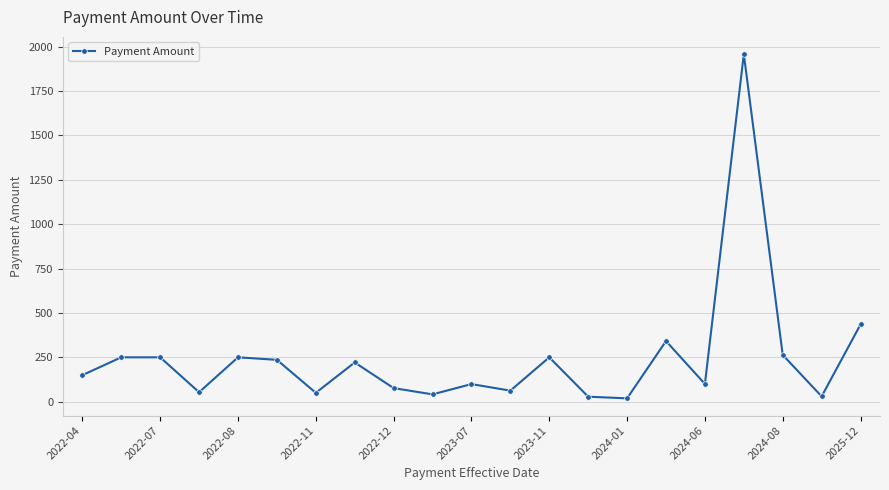

What is the value of the 6th point from the left?

235.7